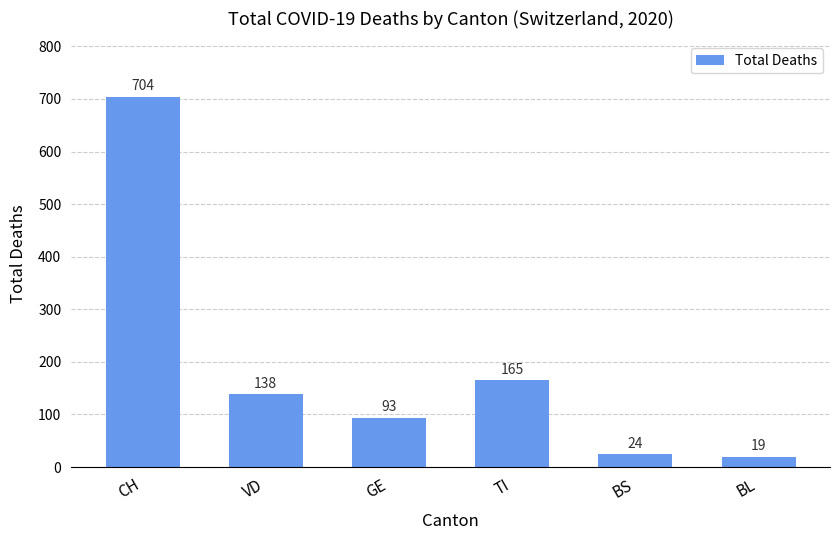

Is it true that the value at VD is 138?

True